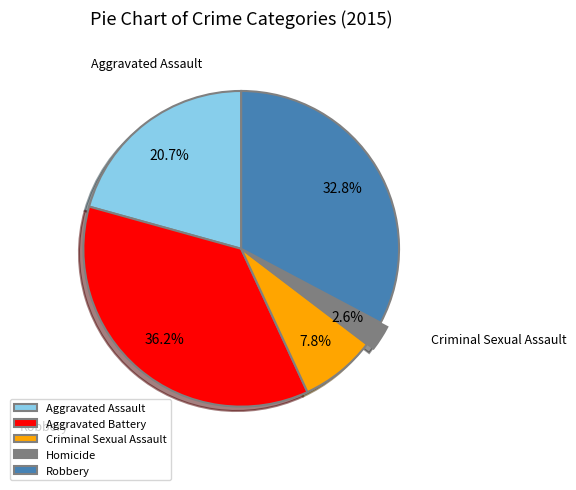

To the nearest percent, what portion does Robbery represent?

33%